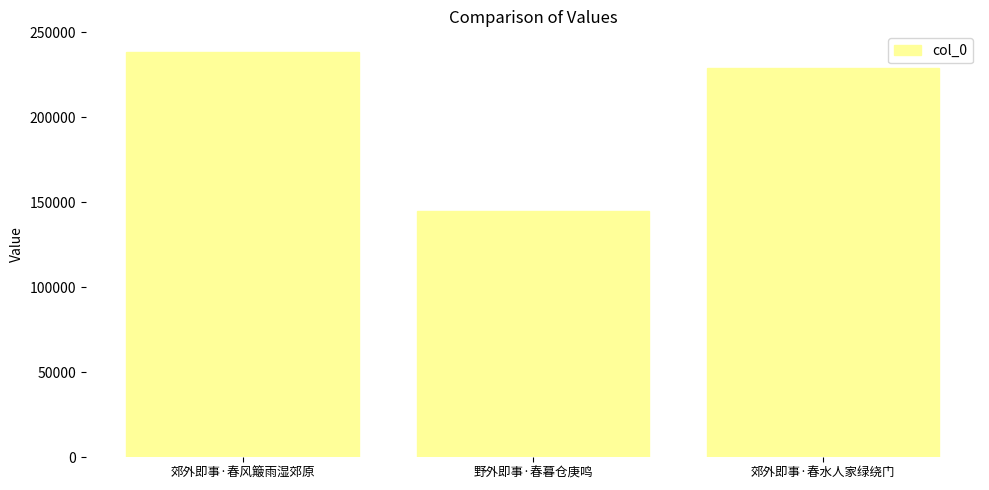

At which label is the value closest to 191773?

郊外即事·春水人家绿绕门